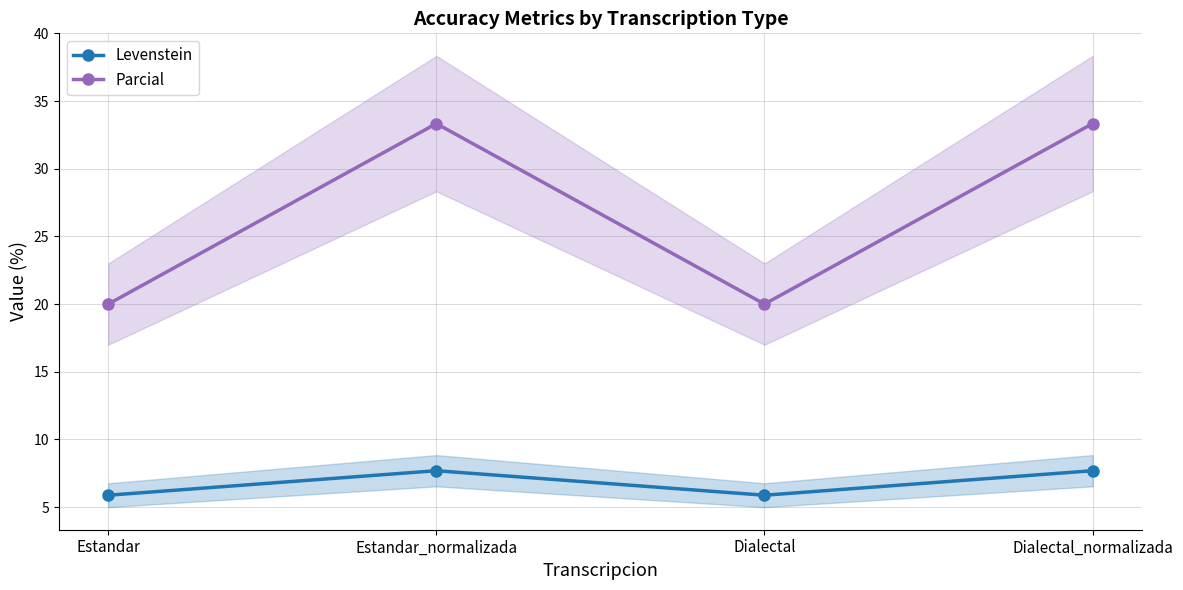

Rank the series by their average value, from highest to lowest.

Parcial, Levenstein